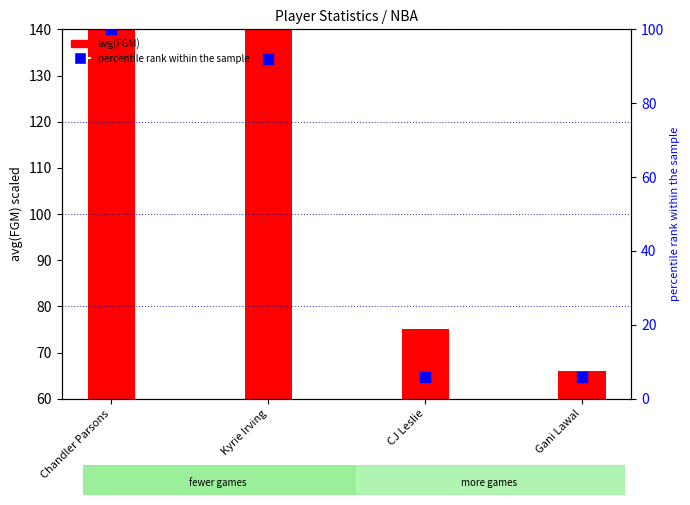

What is the change in value from Chandler Parsons to CJ Leslie?

-94.2